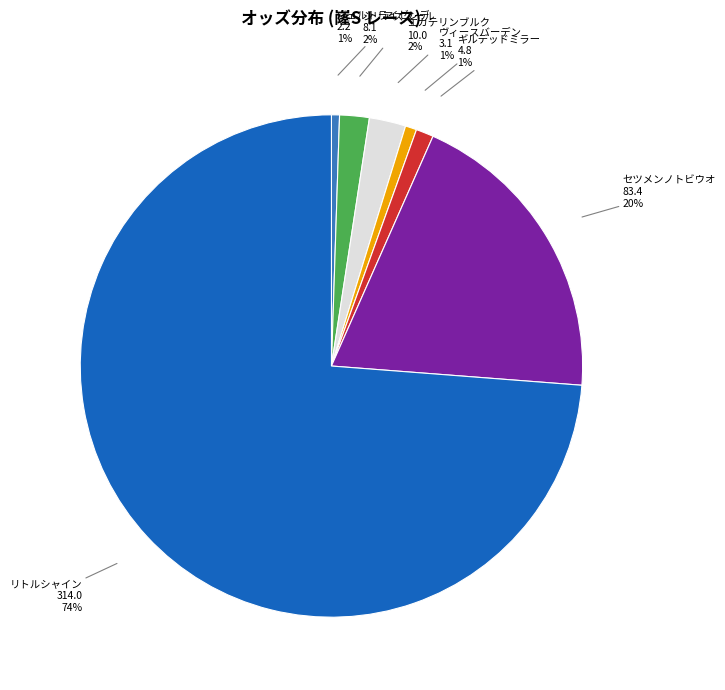

To the nearest percent, what is the average slice percentage?

14%